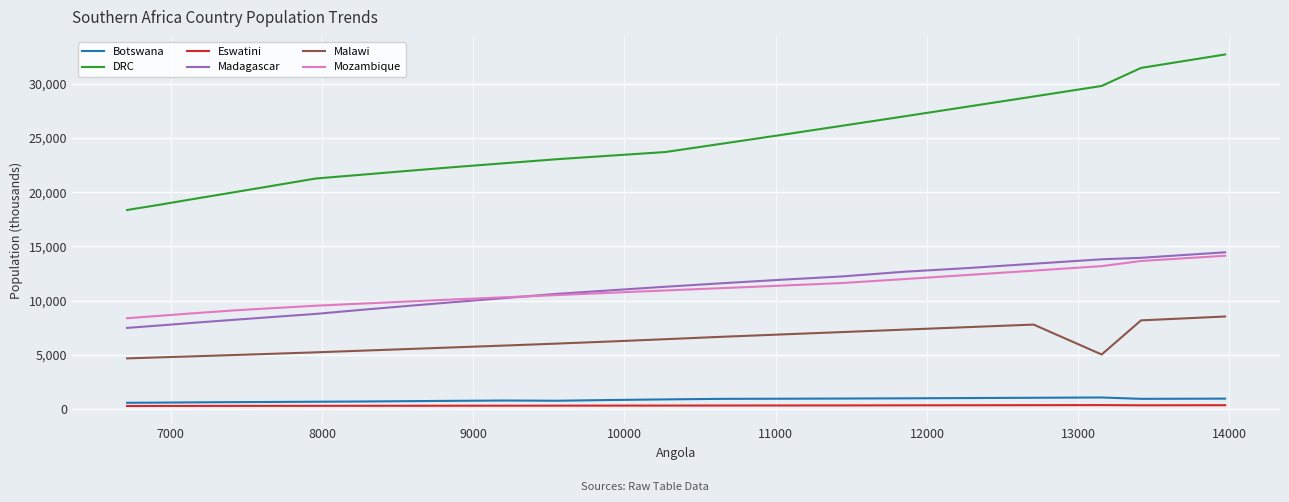

True or false: Mozambique and Botswana intersect in this chart.

False